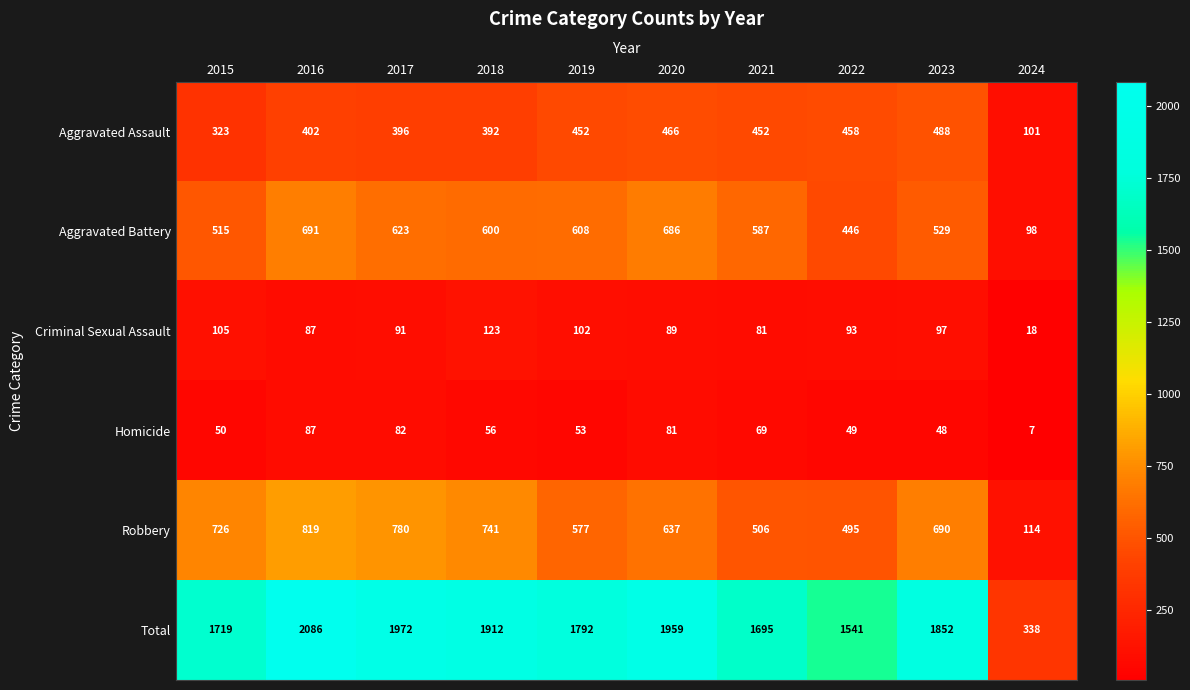

Which category has the highest value across all series?

2016